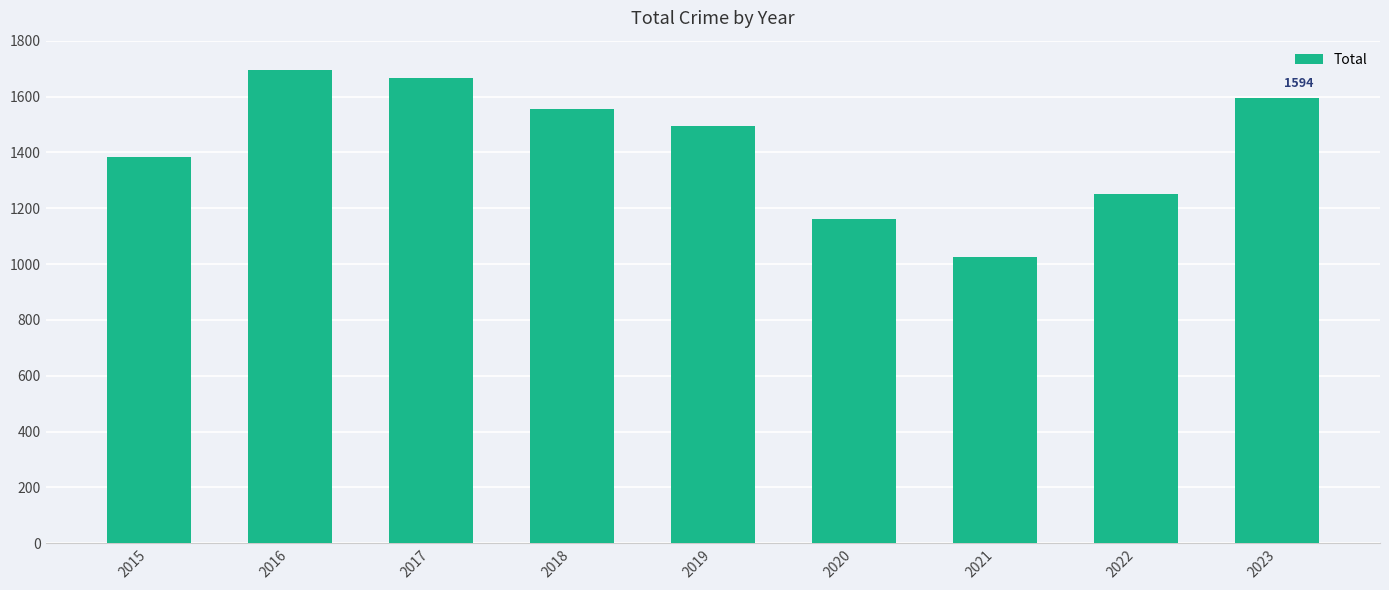

True or false: the data shows 1163 at 2020.

True